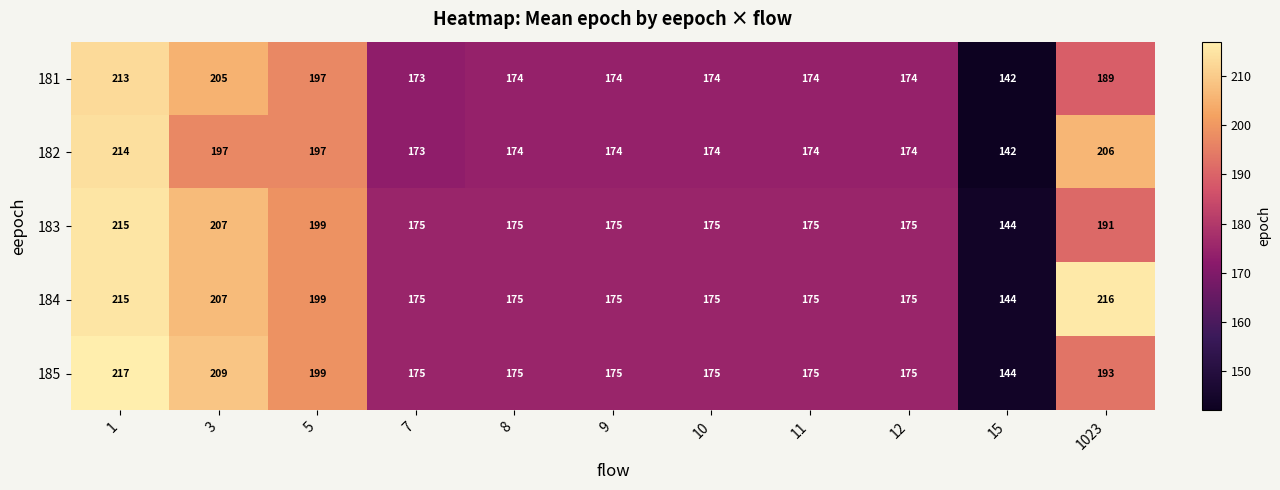

What is the total value across all series at 8?

873